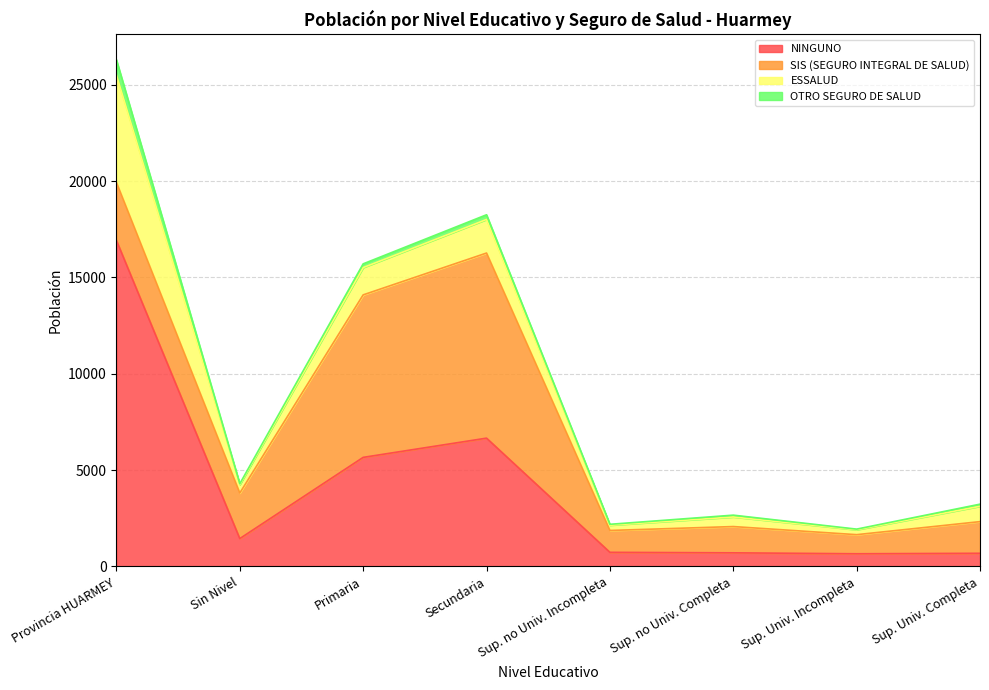

In OTRO SEGURO DE SALUD, how many points are lower than both neighbors (excluding endpoints)?

3